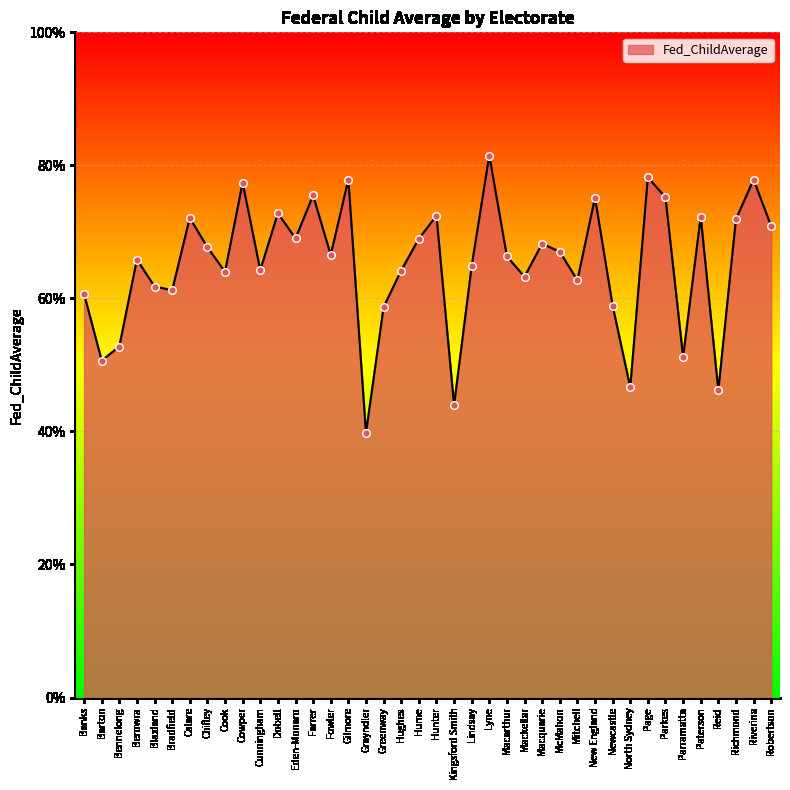

What is the change in value from Bradfield to Parkes?

+0.1